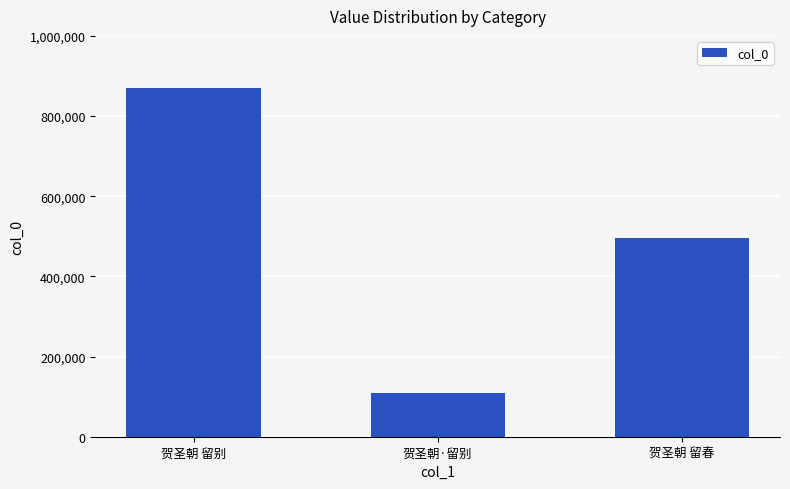

Rank the categories by value from highest to lowest.

贺圣朝 留别, 贺圣朝 留春, 贺圣朝·留别